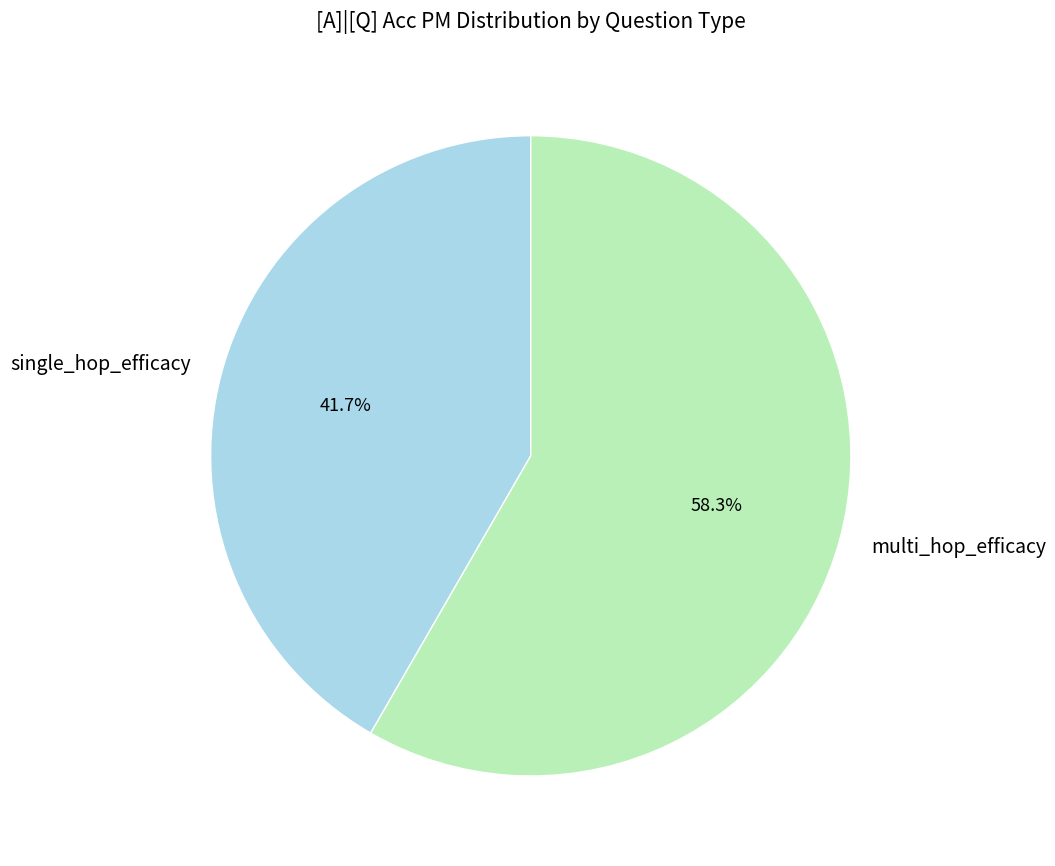

Between single_hop_efficacy and multi_hop_efficacy, which is larger?

multi_hop_efficacy